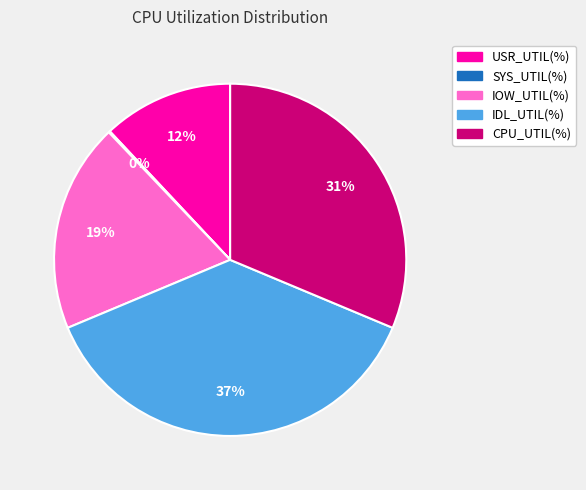

To the nearest percent, what is the difference between the largest and smallest slice percentages?

37%